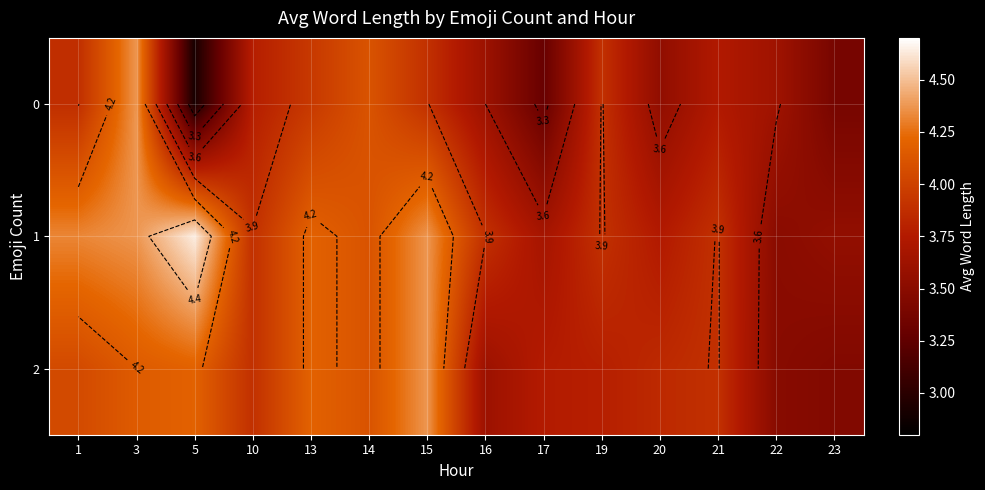

What is the smallest value displayed?

2.9